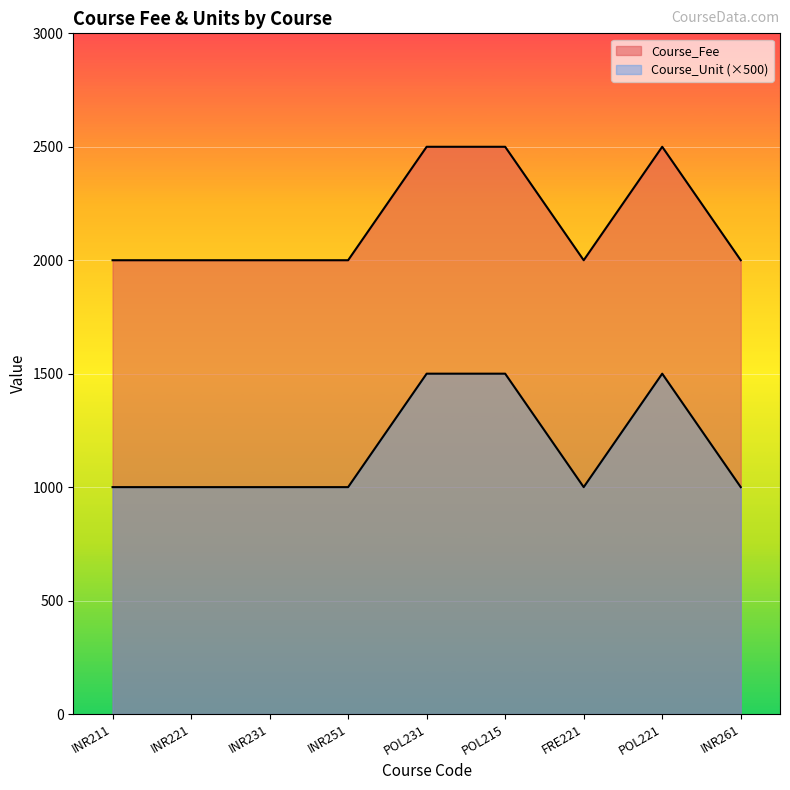

True or false: Course_Unit and Course_Fee intersect in this chart.

False